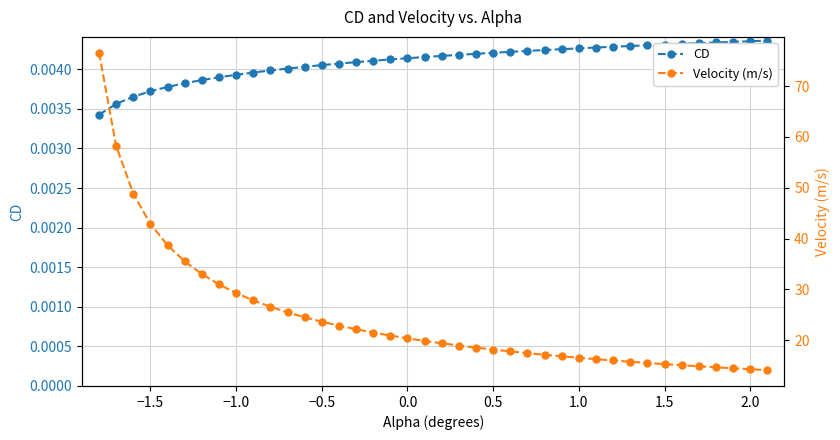

What are all the series names shown in the legend?

CD, Velocity (m/s)